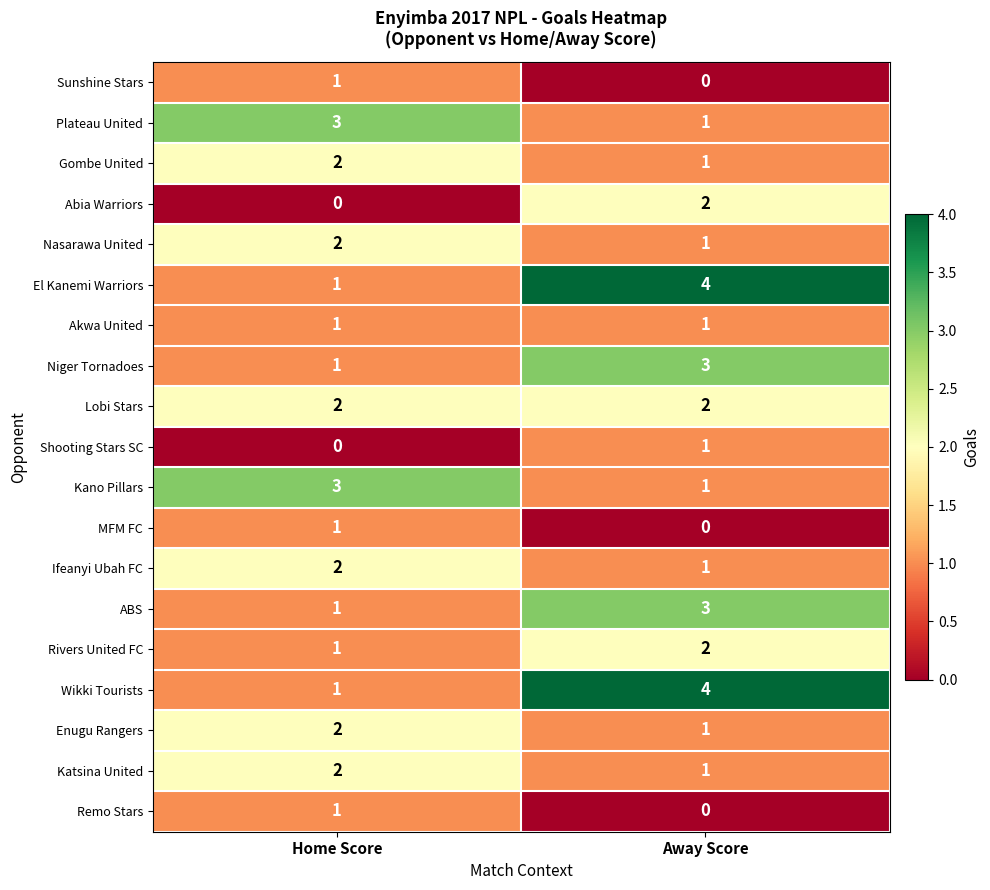

Rank the categories by Rivers United FC value from highest to lowest.

Away Score, Home Score